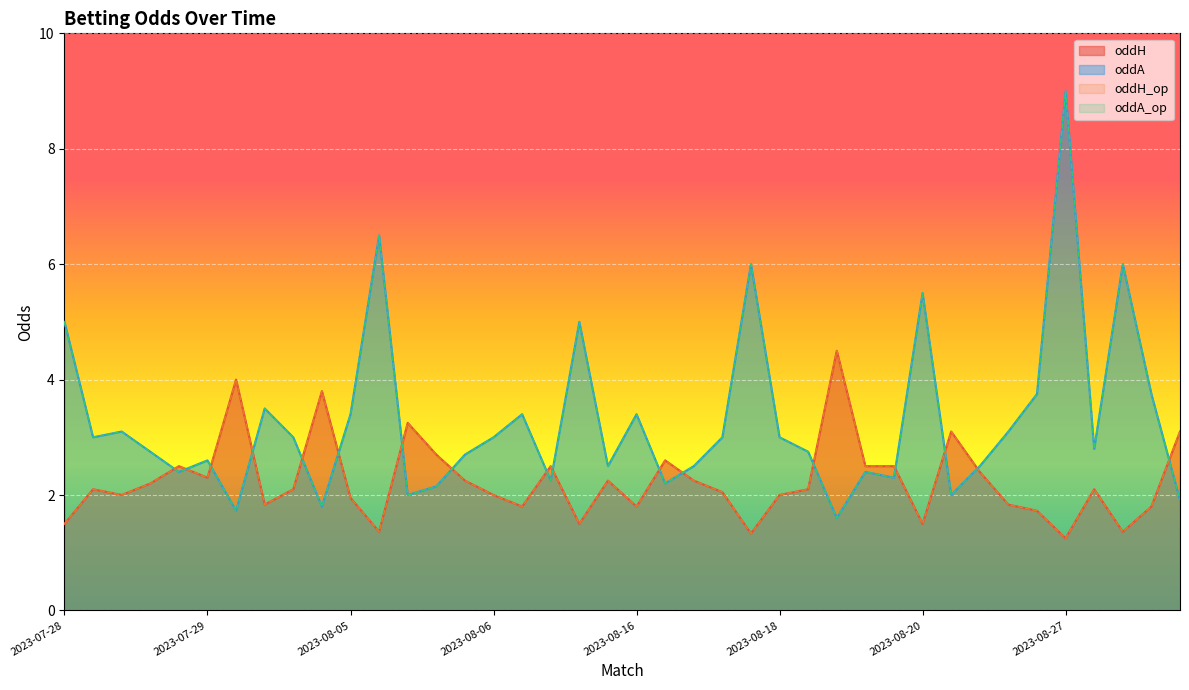

Rank the series by their maximum value, from lowest to highest.

oddH, oddH_op, oddA, oddA_op